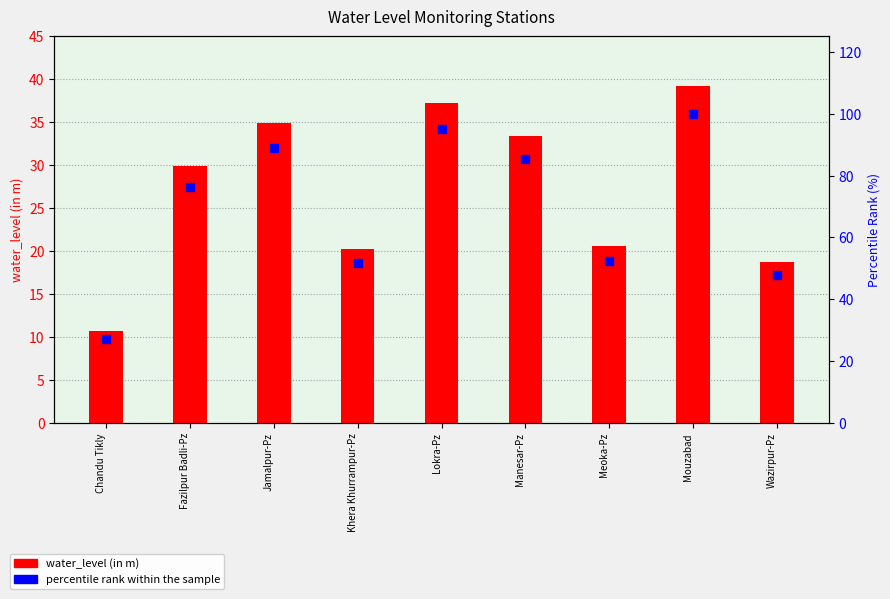

Is the value of percentile rank within the sample at Lokra-Pz greater than the value of water_level (in m) at Jamalpur-Pz?

Yes